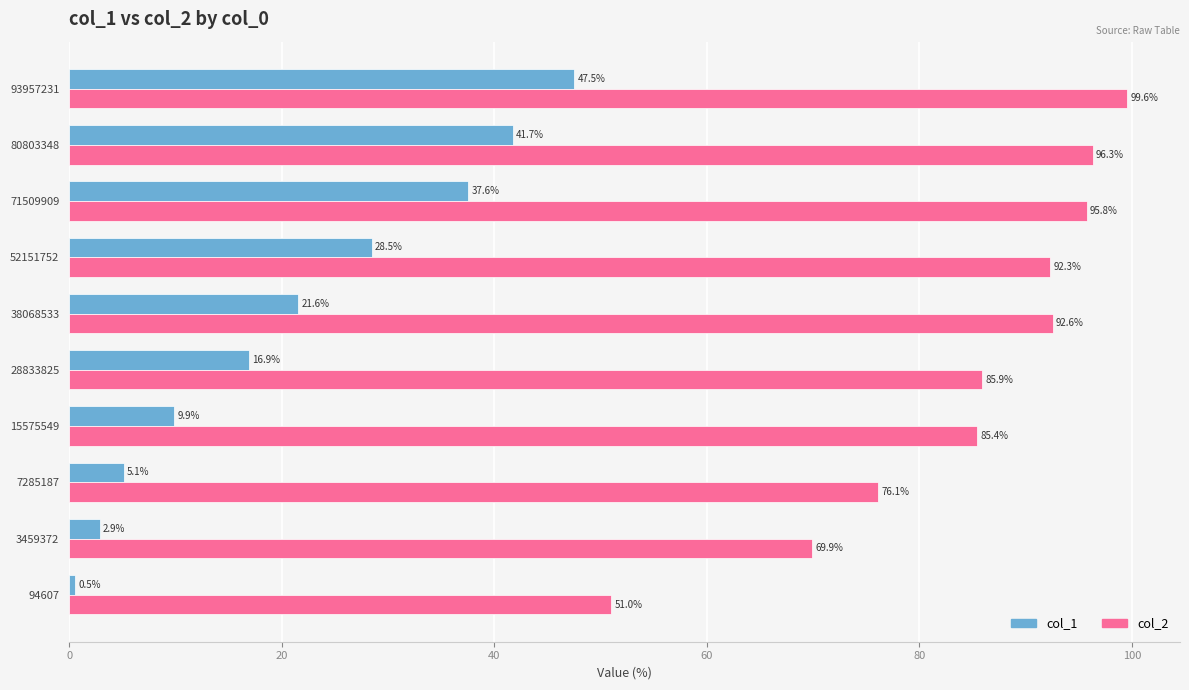

How many values in the col_1 series are below 21?

5